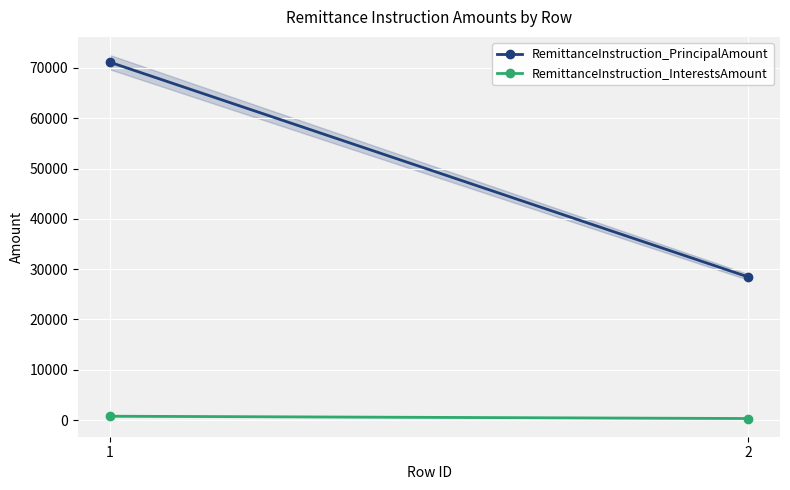

At 1, list the series in order from smallest to largest.

RemittanceInstruction_InterestsAmount, RemittanceInstruction_PrincipalAmount